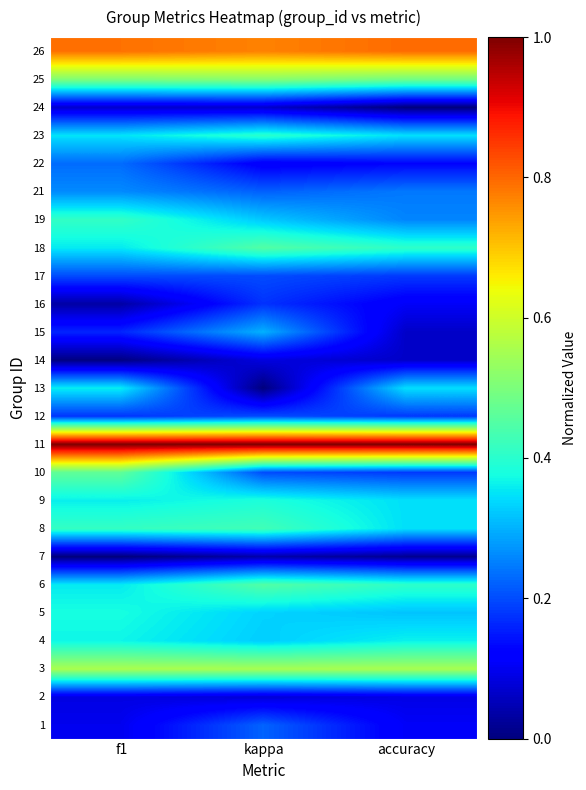

At how many categories does at least one series exceed 0?

3